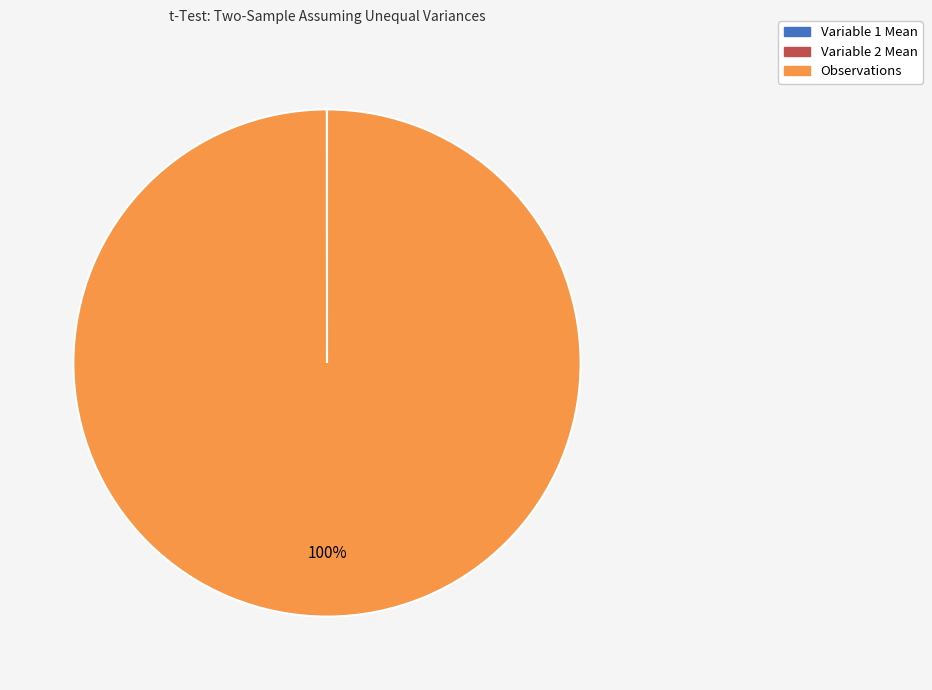

To the nearest percent, what is the difference between the largest and smallest slice percentages?

100%